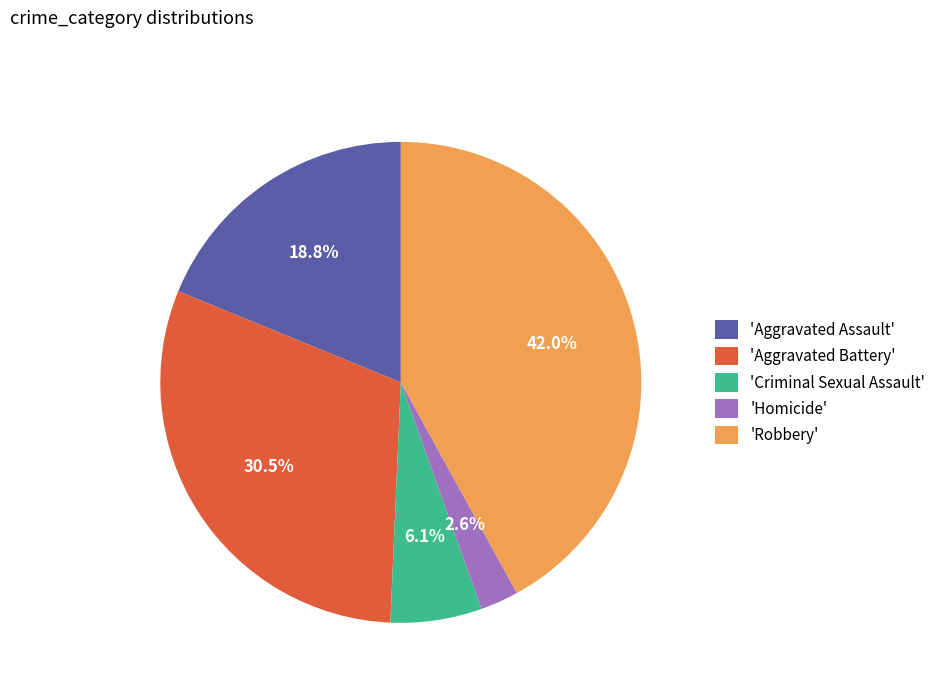

Combined, do 'Aggravated Battery' and 'Criminal Sexual Assault' account for over 50%?

No